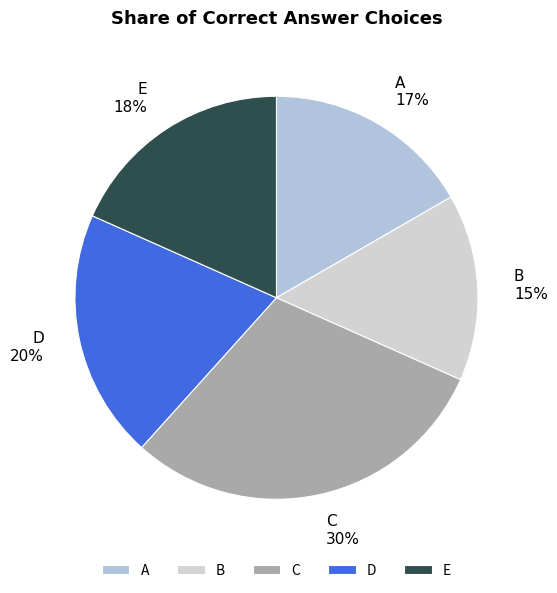

How many segments does this pie chart have?

5